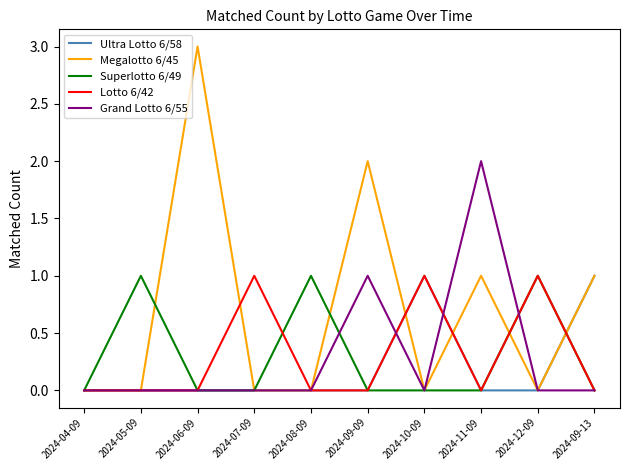

What is the maximum value shown in the chart?

3